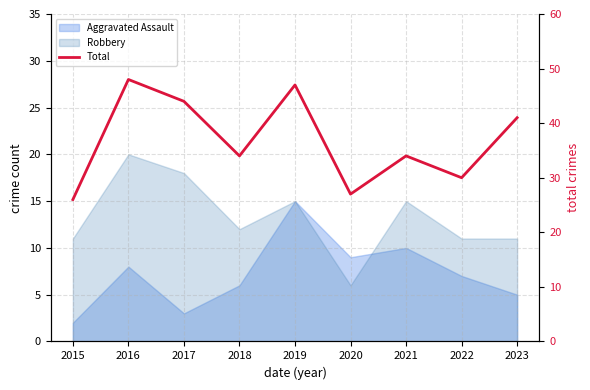

Count the number of categories in the chart.

9